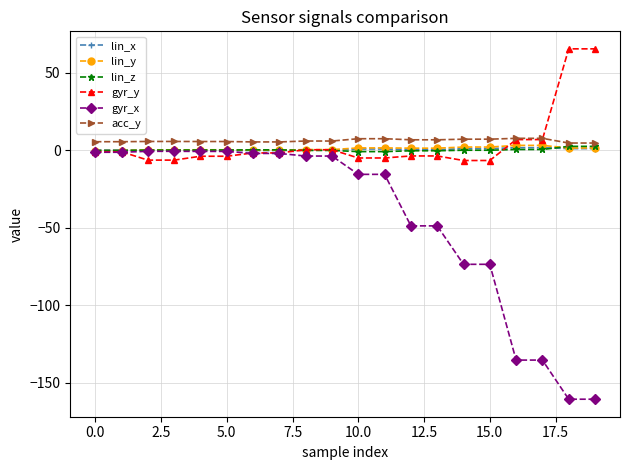

Which series has the largest range (max minus min)?

gyr_x